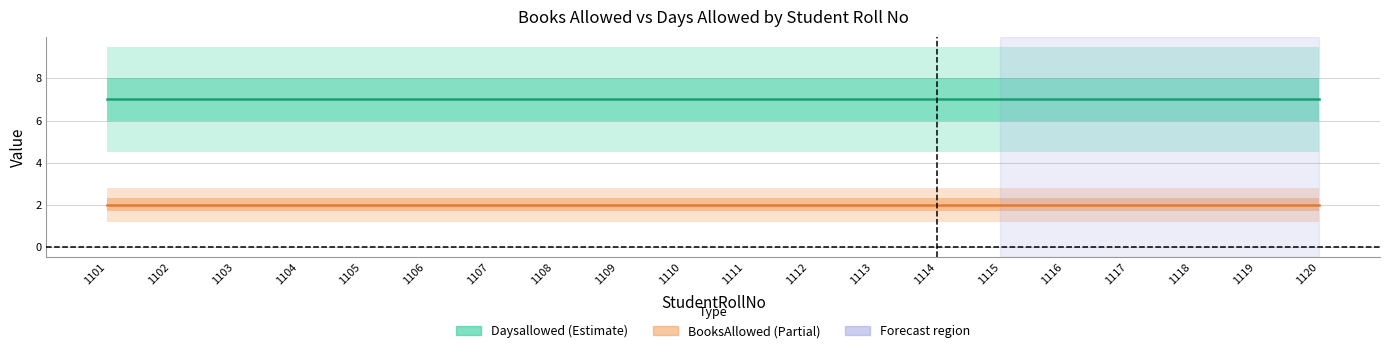

True or false: Daysallowed and BooksAllowed cross at least once.

False